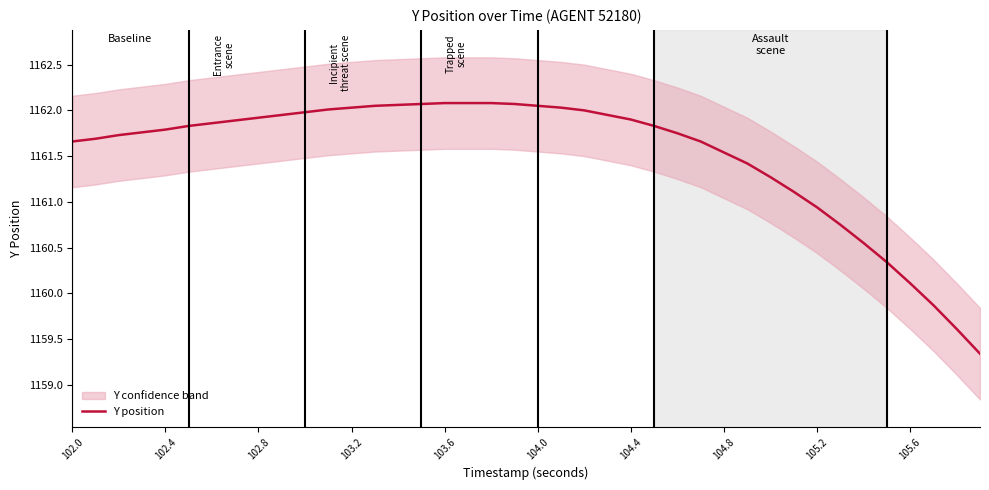

Reading left to right, extract all data points from this chart.

1161.7	1161.7	1161.7	1161.8	1161.8	1161.8	1161.9	1161.9	1161.9	1162.0	1162.0	1162.0	1162.0	1162.0	1162.1	1162.1	1162.1	1162.1	1162.1	1162.1	1162.0	1162.0	1162.0	1162.0	1161.9	1161.8	1161.8	1161.7	1161.5	1161.4	1161.3	1161.1	1160.9	1160.8	1160.5	1160.3	1160.1	1159.9	1159.6	1159.3